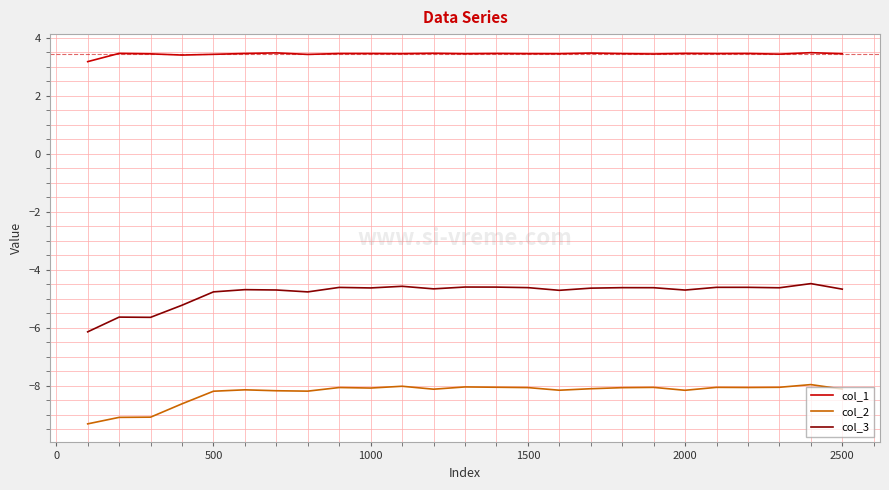

True or false: col_2 and col_1 cross at least once.

False